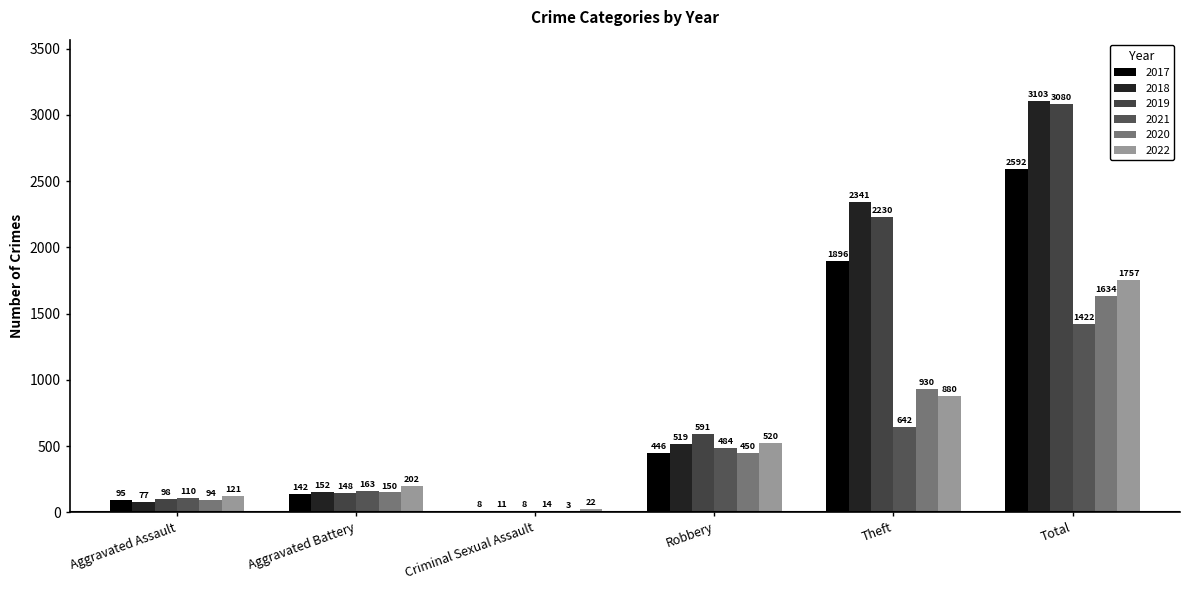

What is the highest value of the 2018 series?

3103